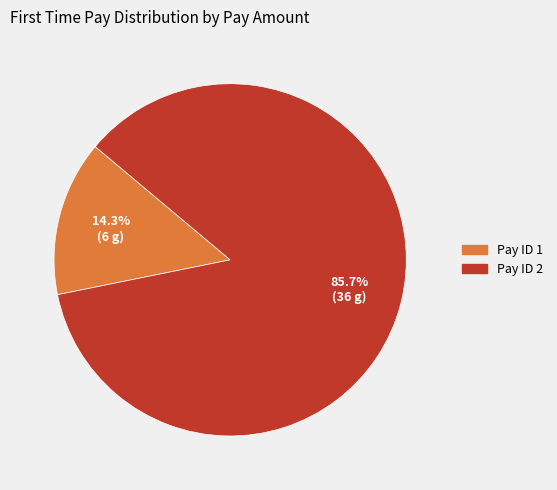

Is there a majority slice in this chart?

Yes